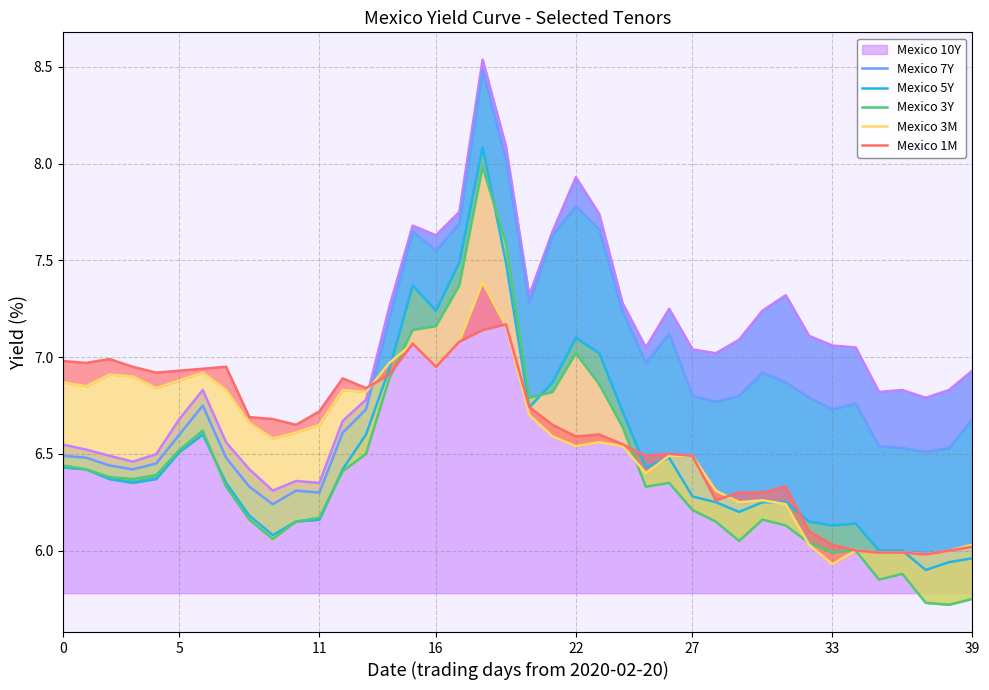

At which category is the sum across all series the highest?

18